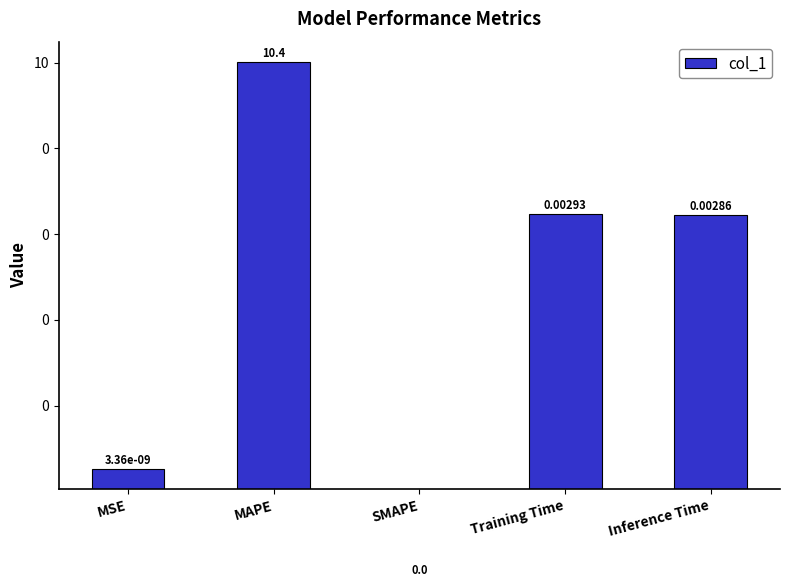

Between SMAPE and Training Time, which is larger?

Training Time